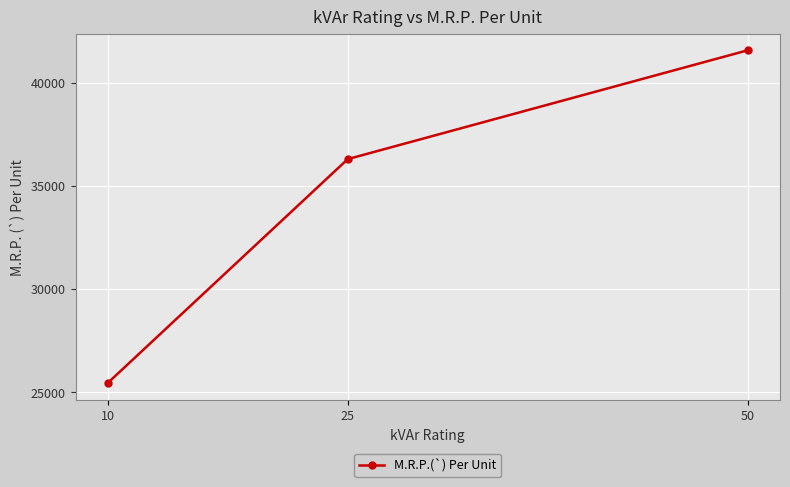

Reading left to right, extract all data points from this chart.

25440	36290	41565